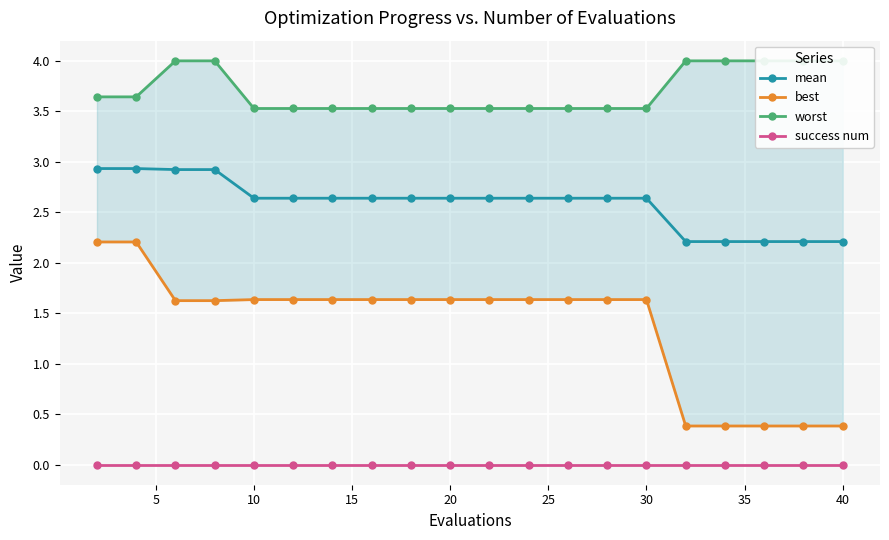

Which series has the largest total across all categories?

worst